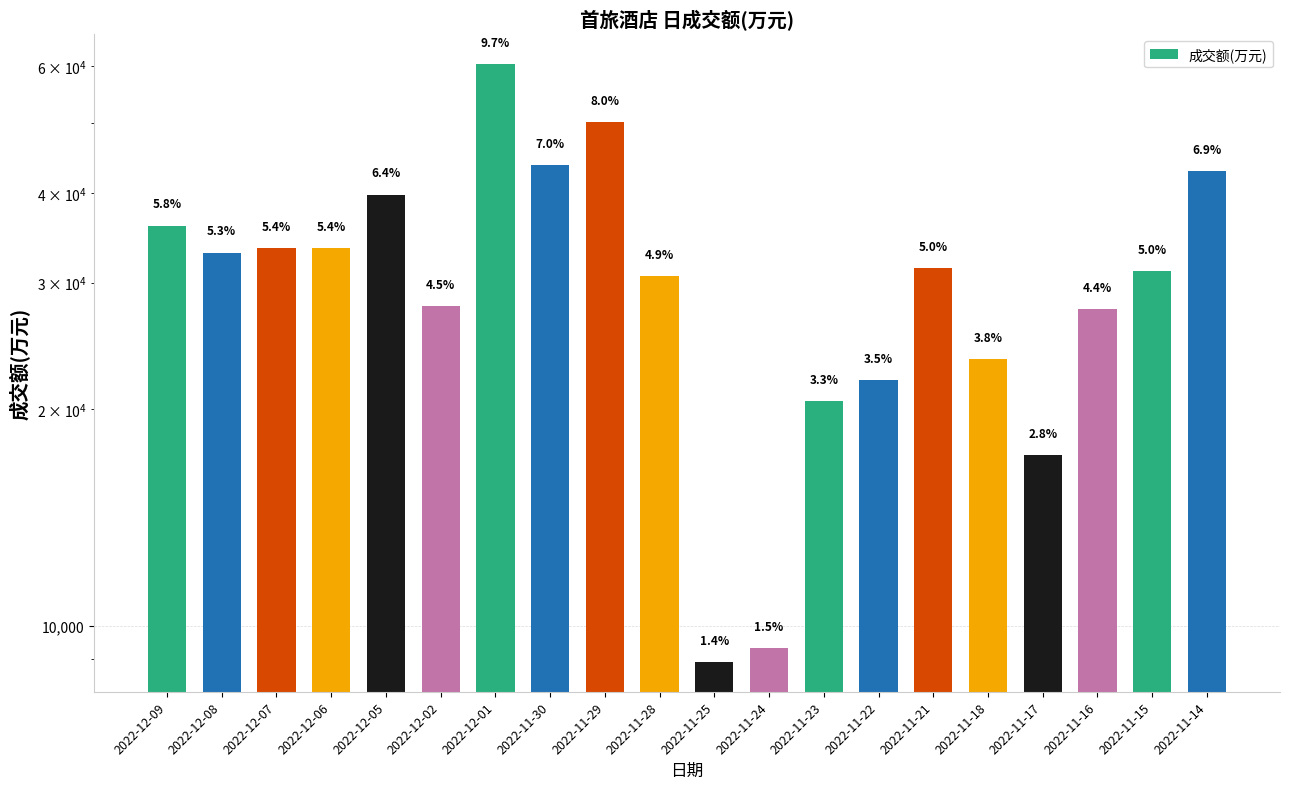

True or false: the data shows 22146 at 2022-12-06.

False